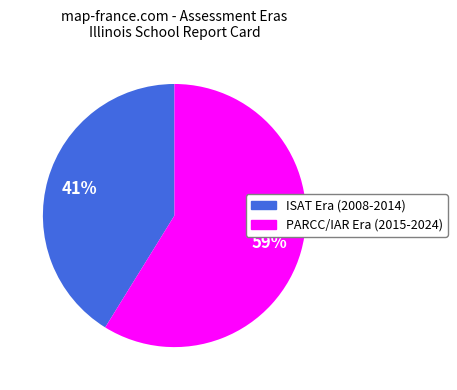

To the nearest percent, what is the average slice percentage?

50%